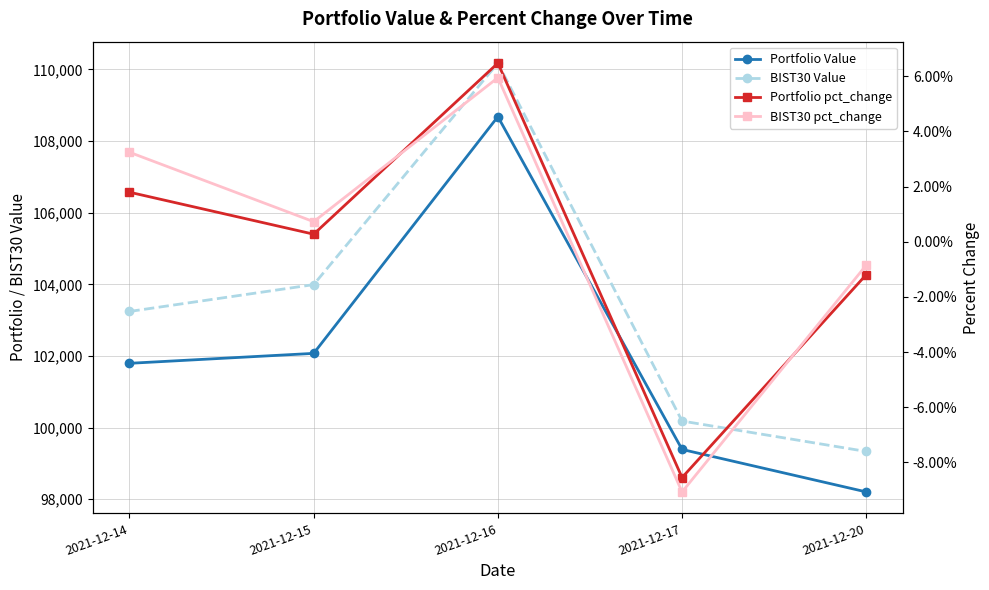

At which label does Portfolio Value first exceed 101794?

2021-12-14